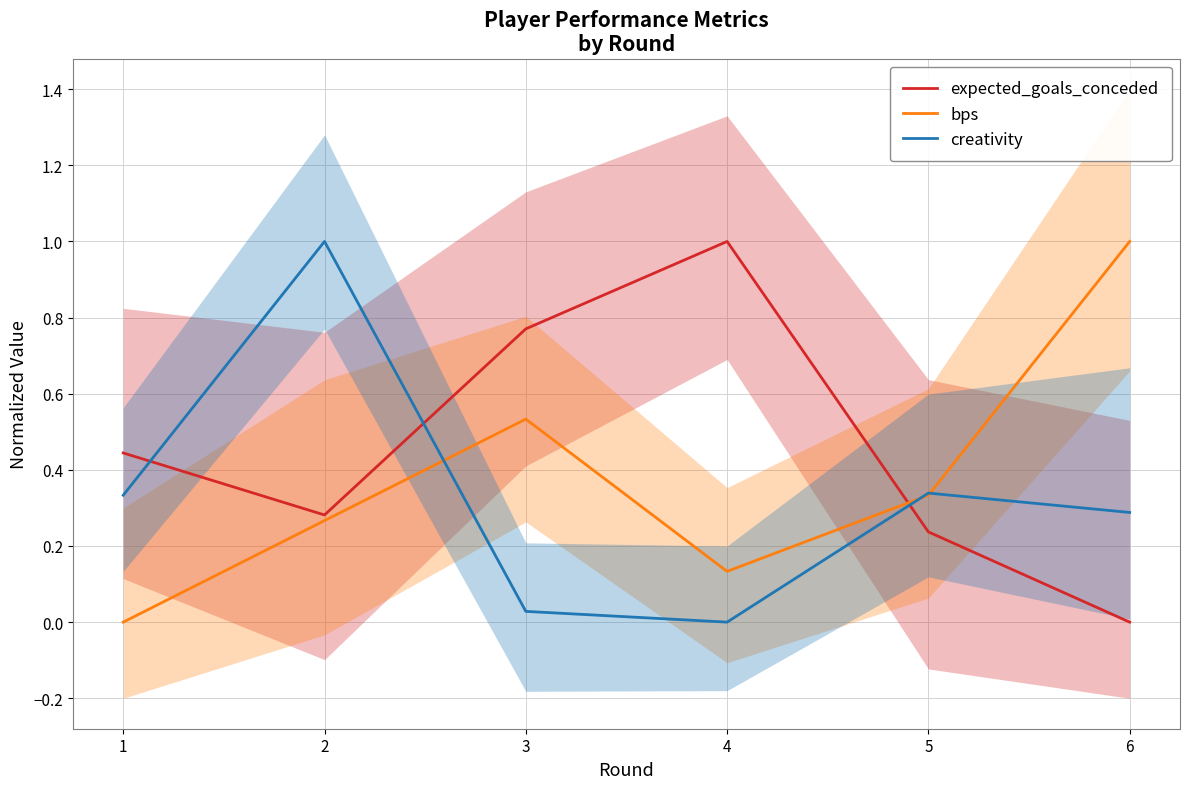

Is this an area chart (filled region under the line)?

No